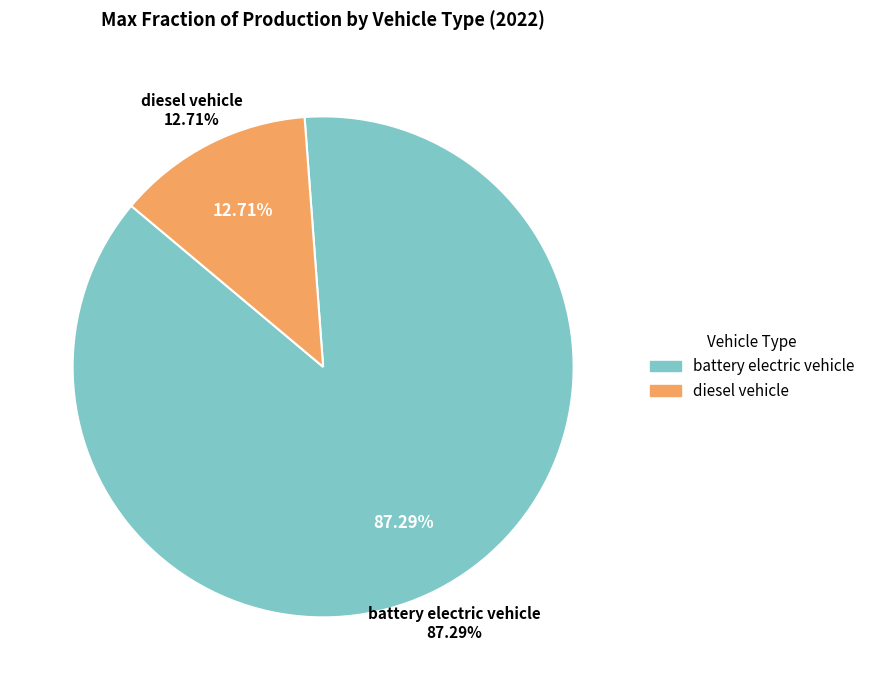

Combined, do diesel vehicle and battery electric vehicle account for over 50%?

Yes